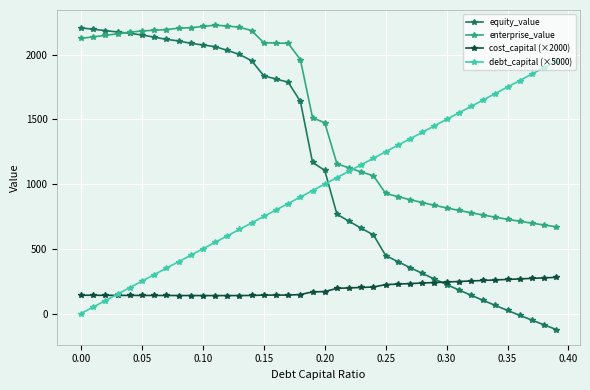

Which series has the widest spread of values?

equity_value